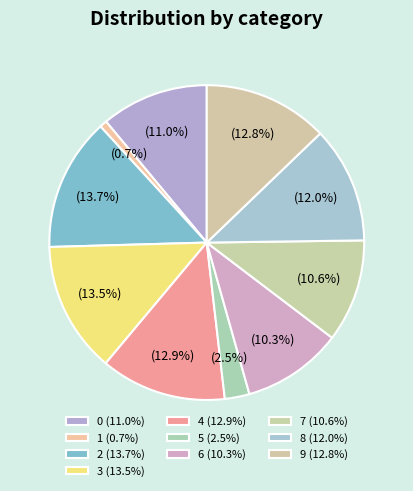

To the nearest percent, what is the average slice percentage?

10%